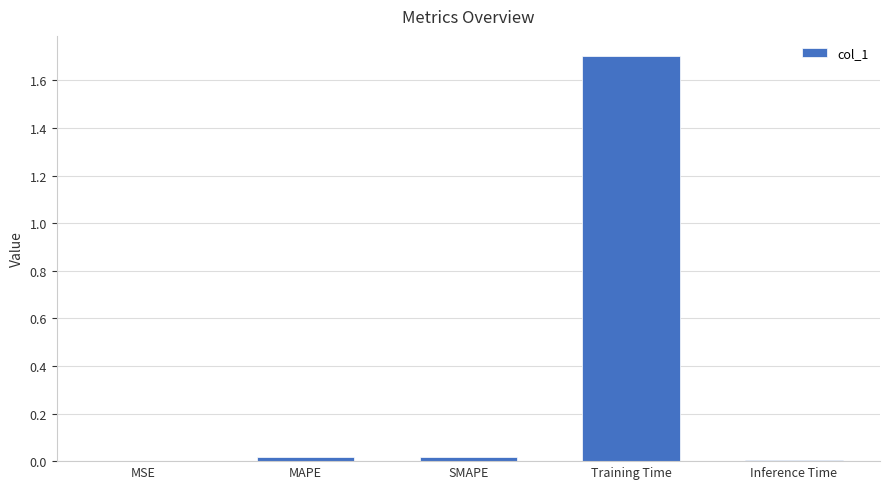

Does the chart contain stacked bars?

No